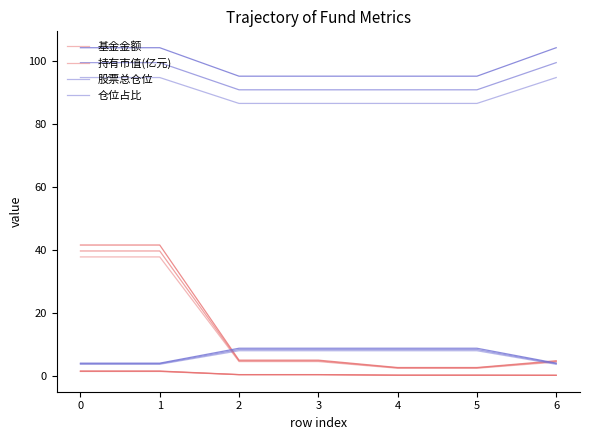

Is this an area chart (filled region under the line)?

No